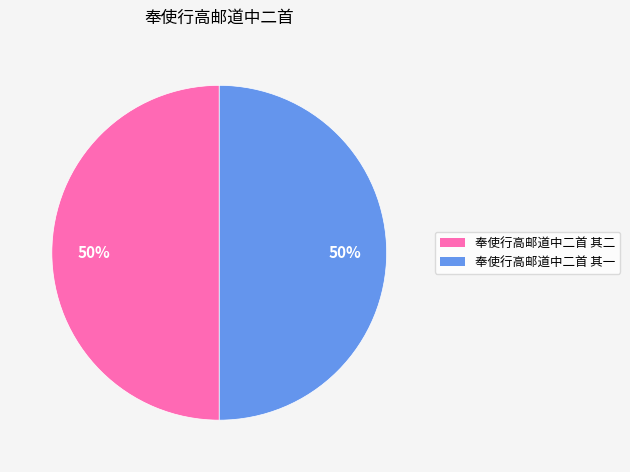

Approximately how many times larger is the value at 奉使行高邮道中二首 其一 compared to 奉使行高邮道中二首 其二?

1.0